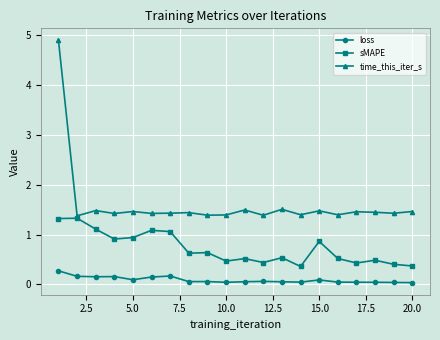

True or false: time_this_iter_s and loss cross at least once.

False